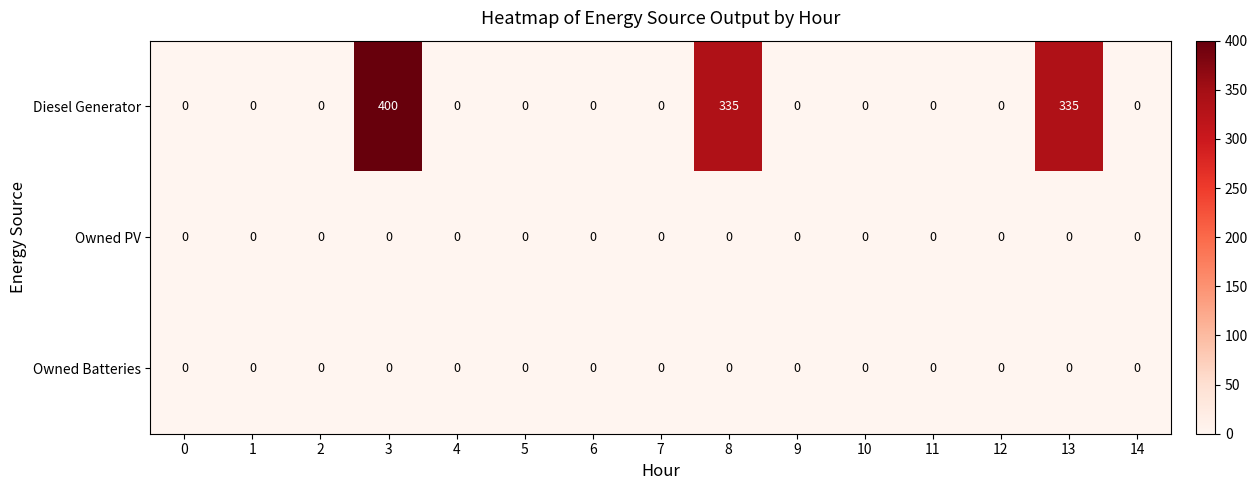

Which series has the widest spread of values?

Diesel Generator